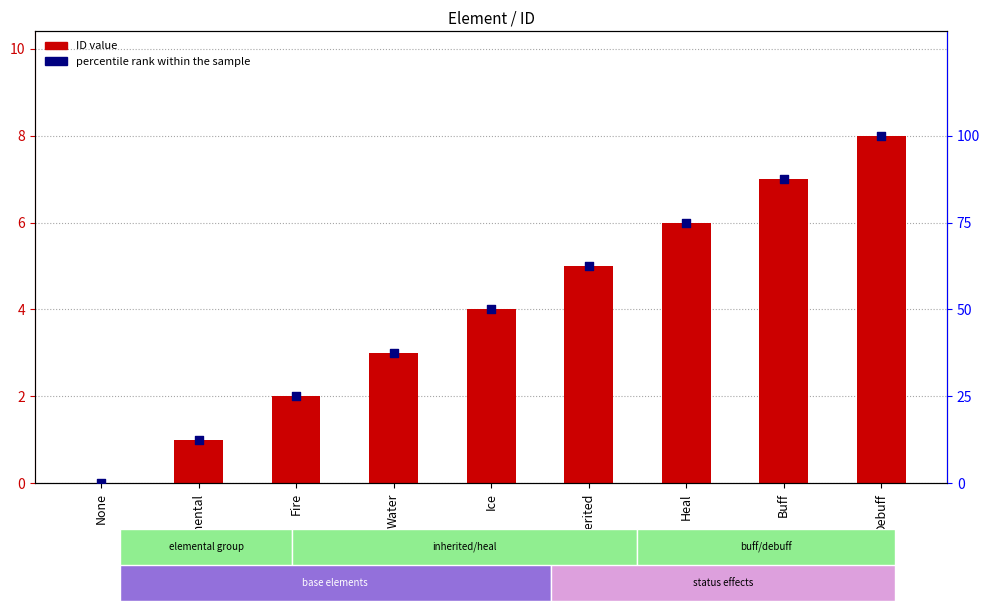

Which series has the largest total across all categories?

percentile rank within the sample